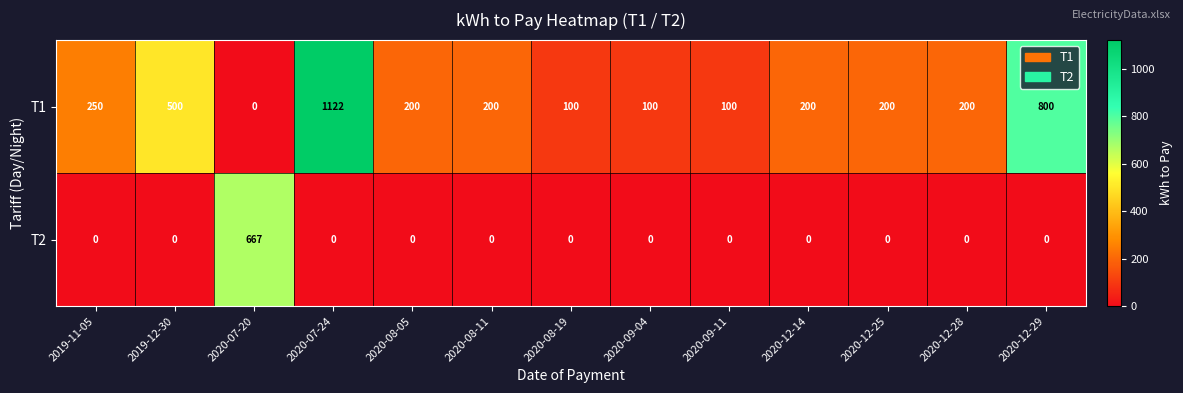

Between 2020-09-11 and 2020-12-14, which series saw the biggest shift?

T1